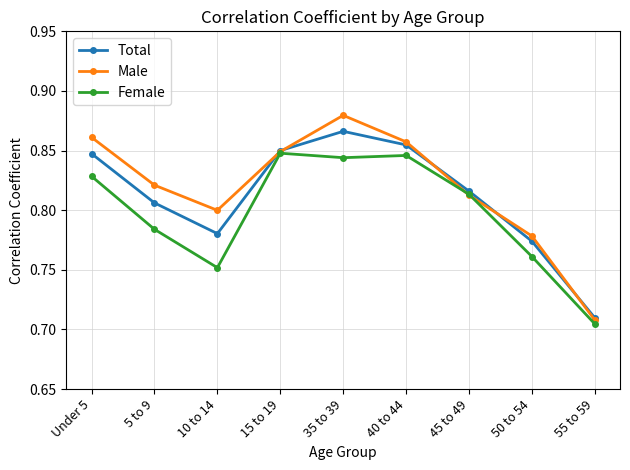

Where is Male nearest to the value 0?

55 to 59